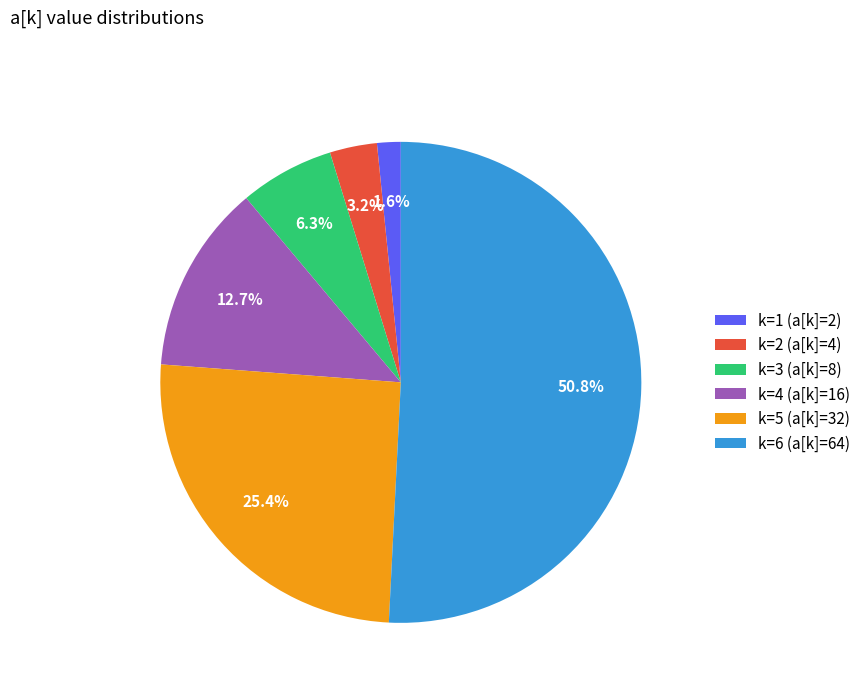

Between k=5 and k=6, which is larger?

k=6